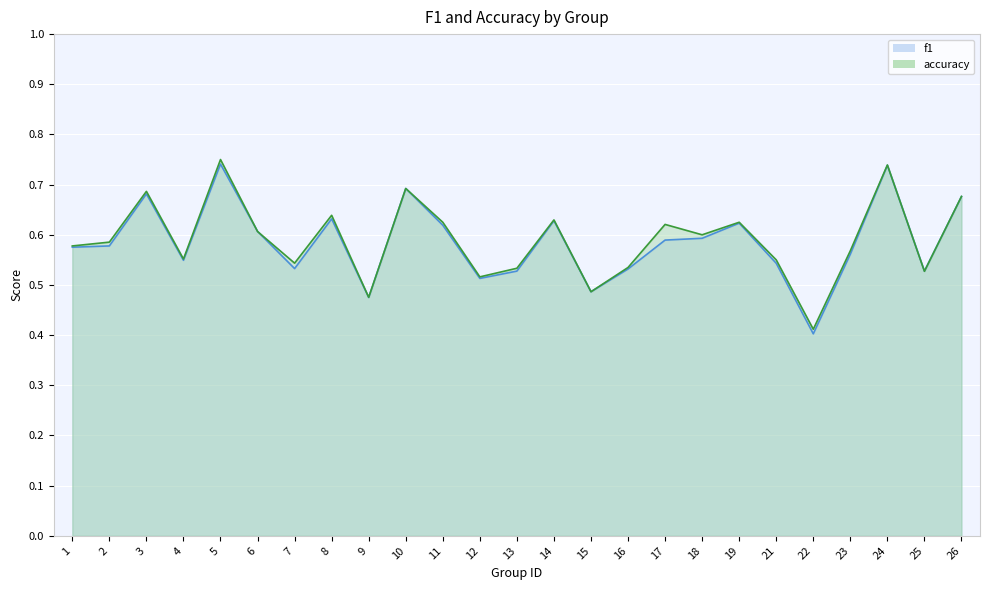

Rank the series at 5 from lowest to highest value.

f1, accuracy